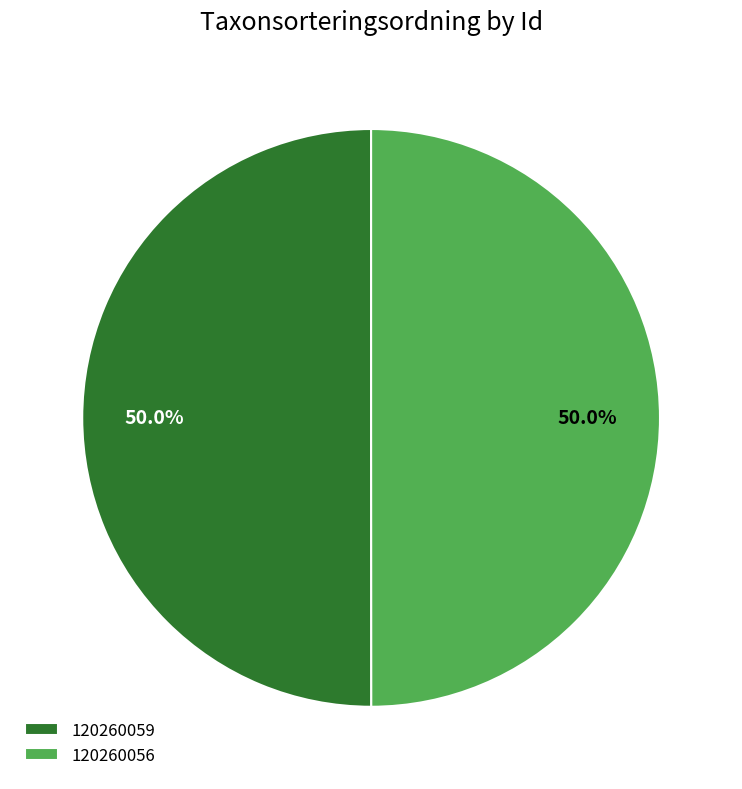

What is the ratio of the value at 120260056 to the value at 120260059?

1.0